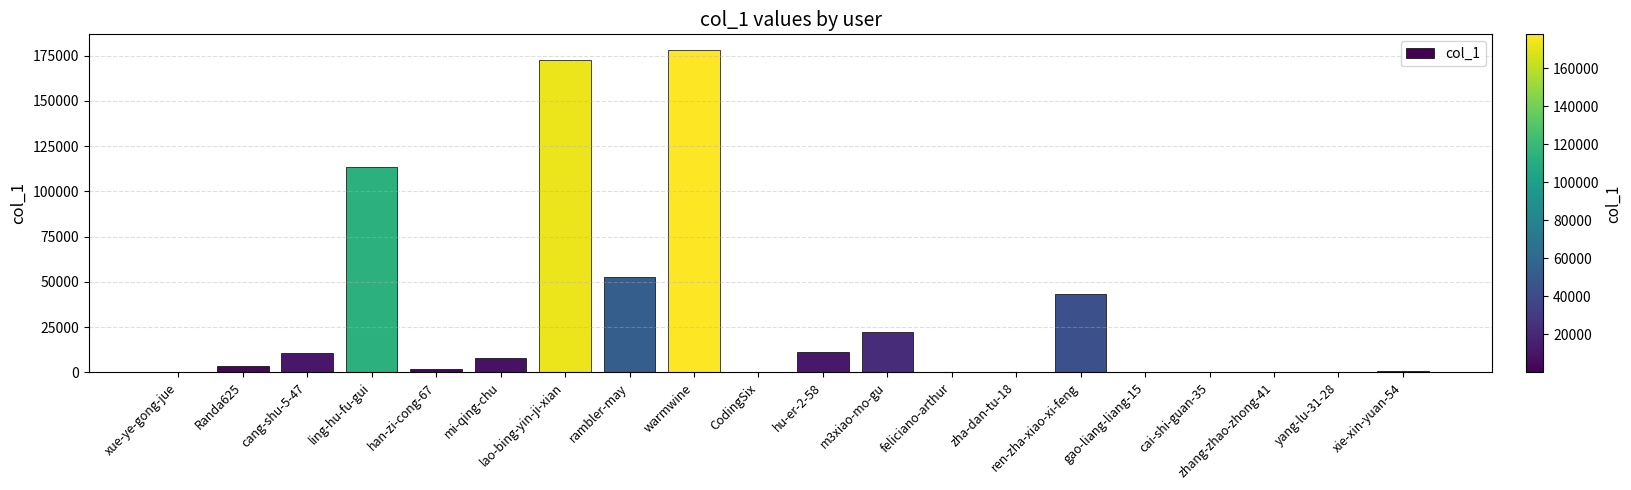

What is the change in value from mi-qing-chu to gao-liang-liang-15?

-7859